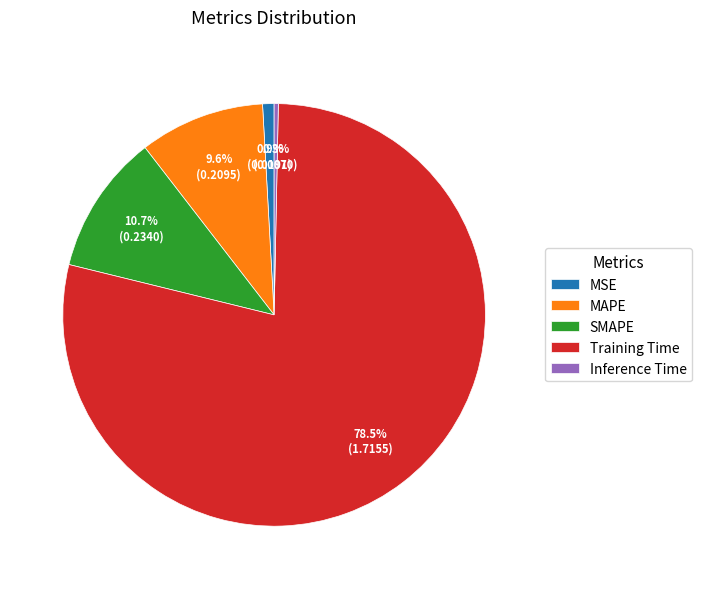

Which slice is the largest?

Training Time